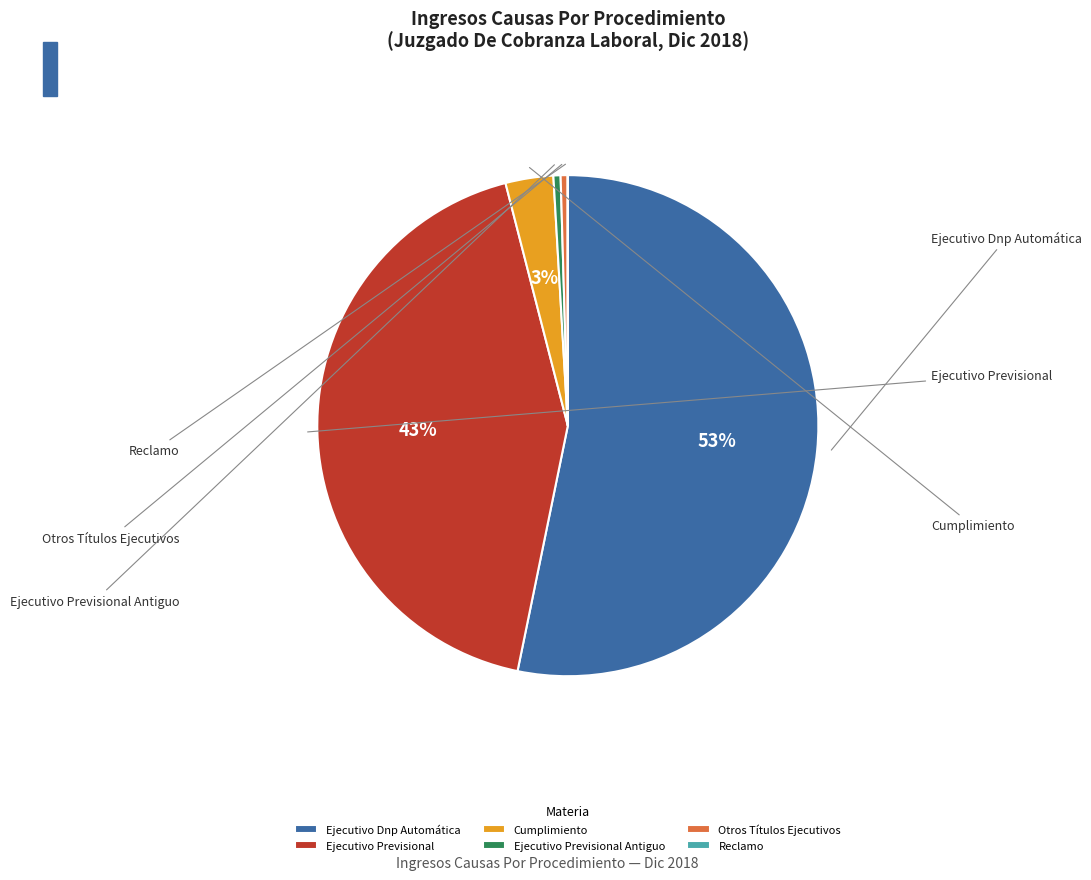

Does Ejecutivo Dnp Automática represent more than half of the total?

Yes